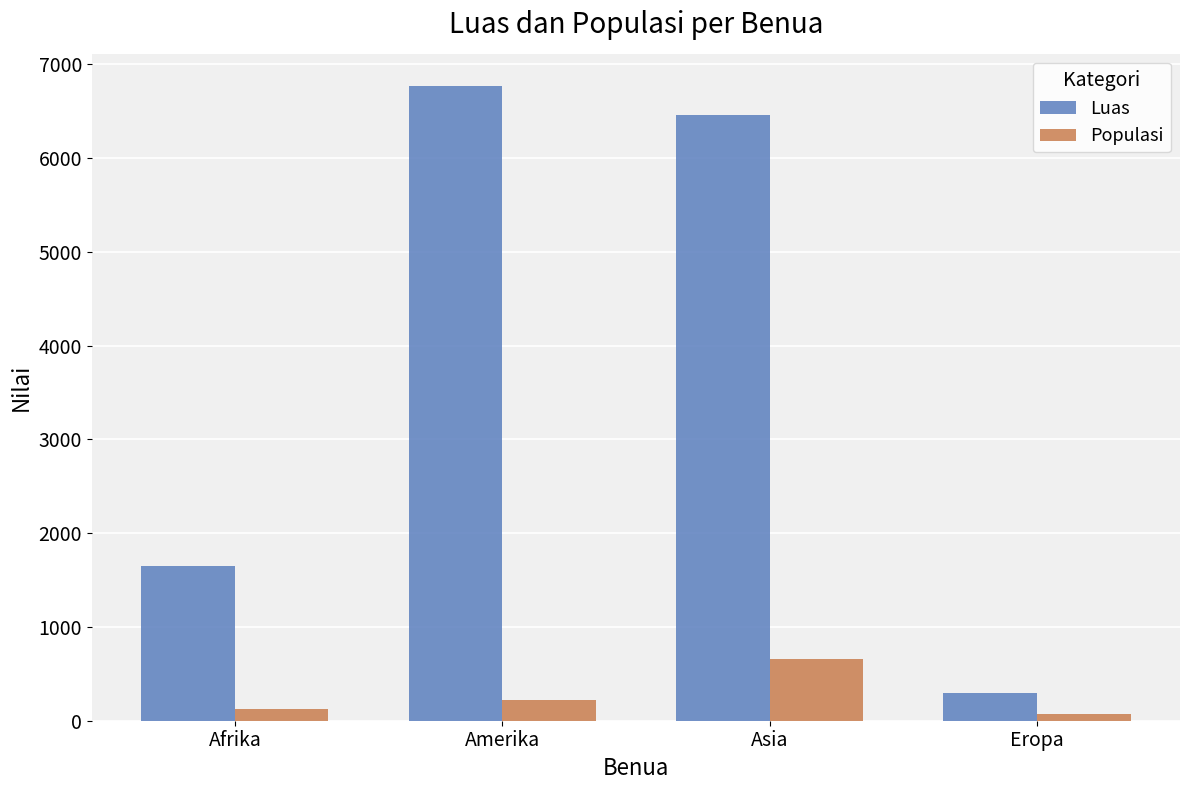

What is the difference between the highest and lowest values at Asia?

5792.6